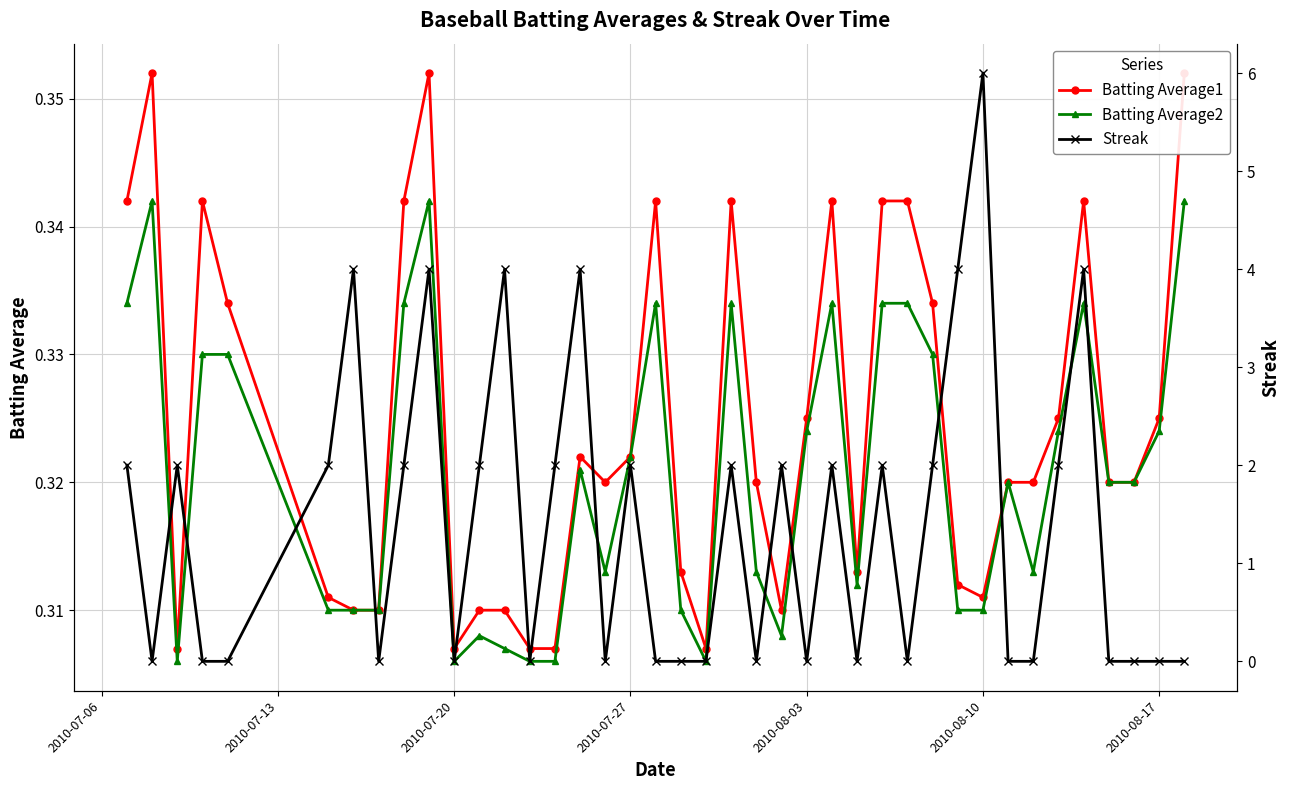

Which series has the widest spread of values?

Streak